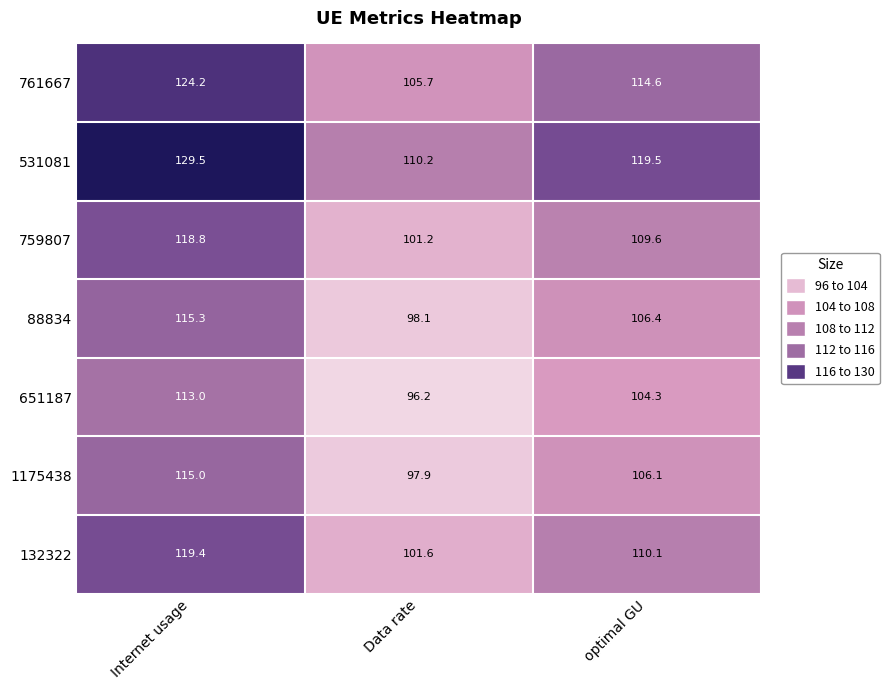

At which category is the sum across all series the highest?

Internet usage